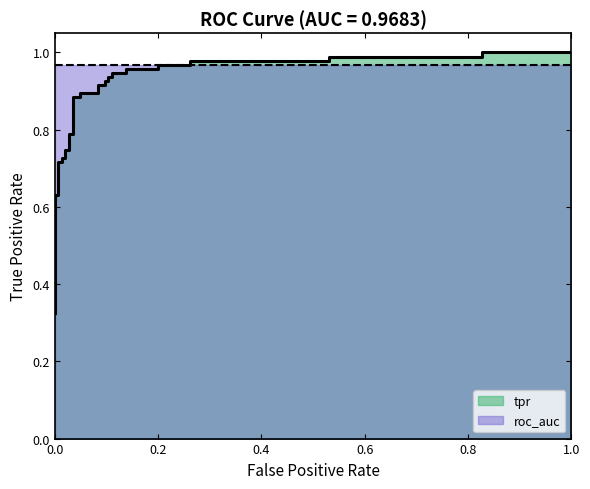

What is the difference between the maximum and minimum values?

0.7